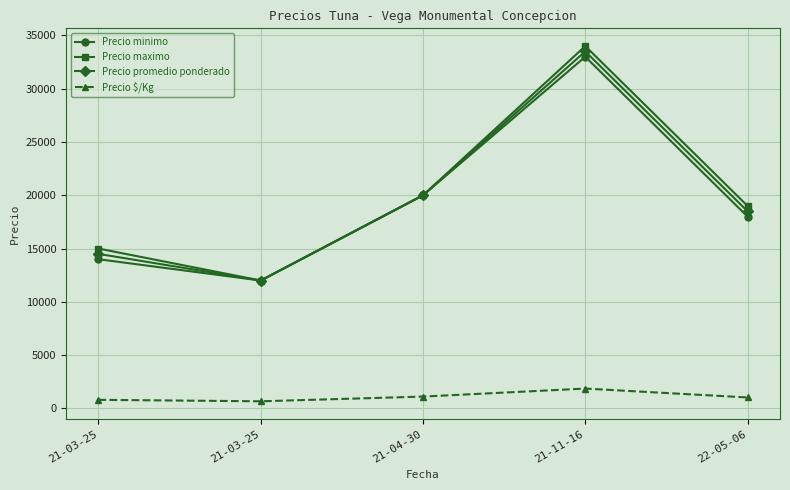

How many data points does each series have?

5